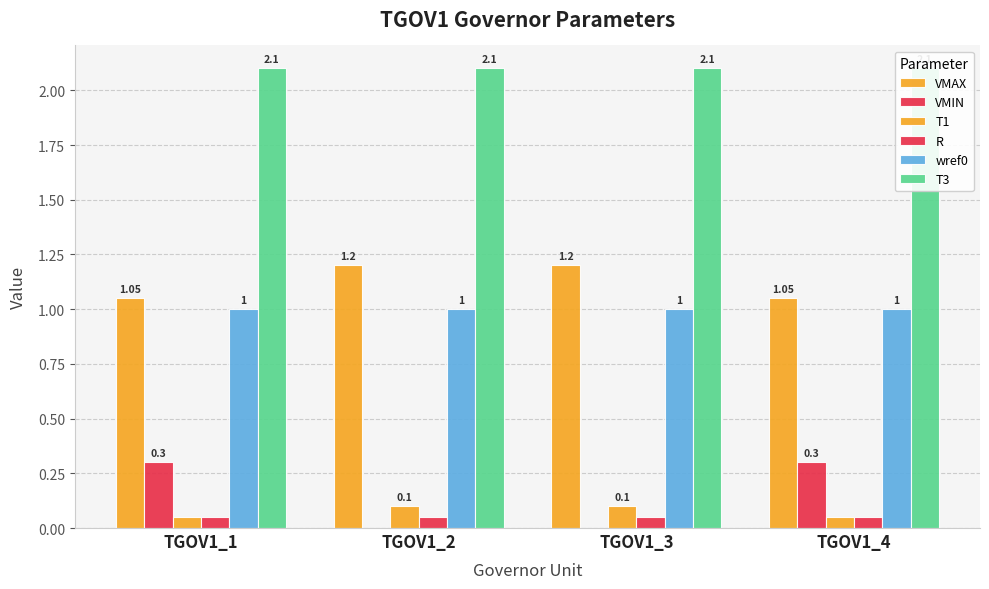

Rank the categories by VMAX value from highest to lowest.

TGOV1_2, TGOV1_3, TGOV1_1, TGOV1_4